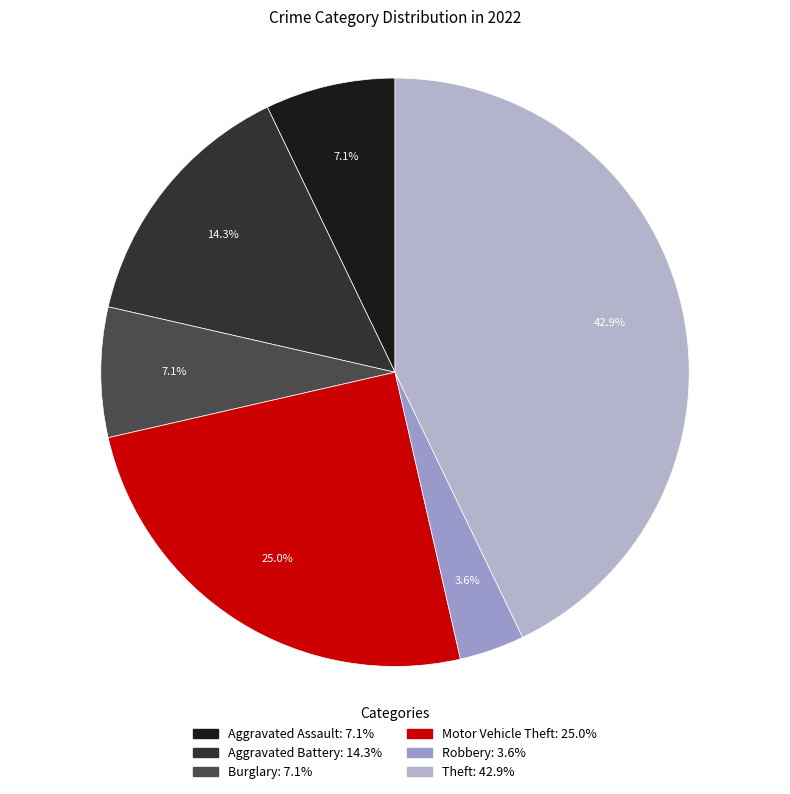

Count the number of slices in the pie.

6